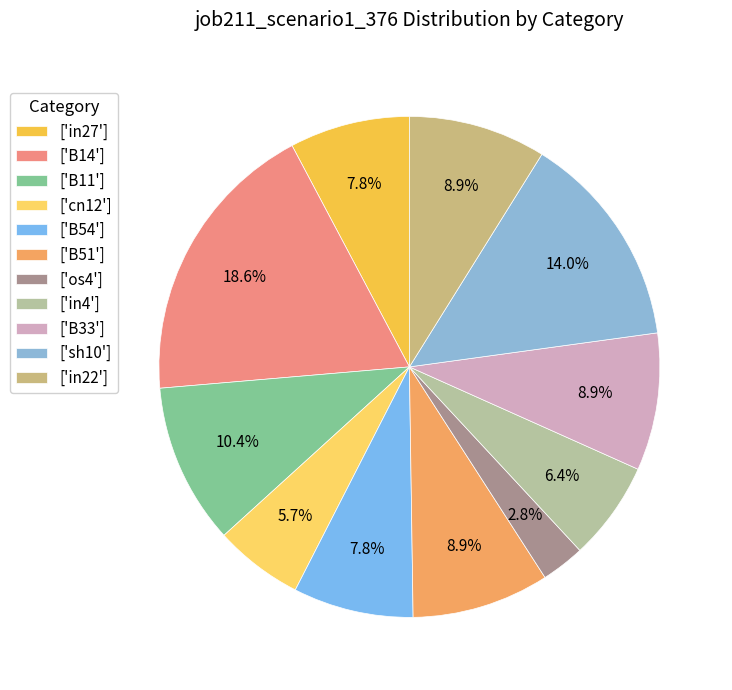

How many segments does this pie chart have?

11